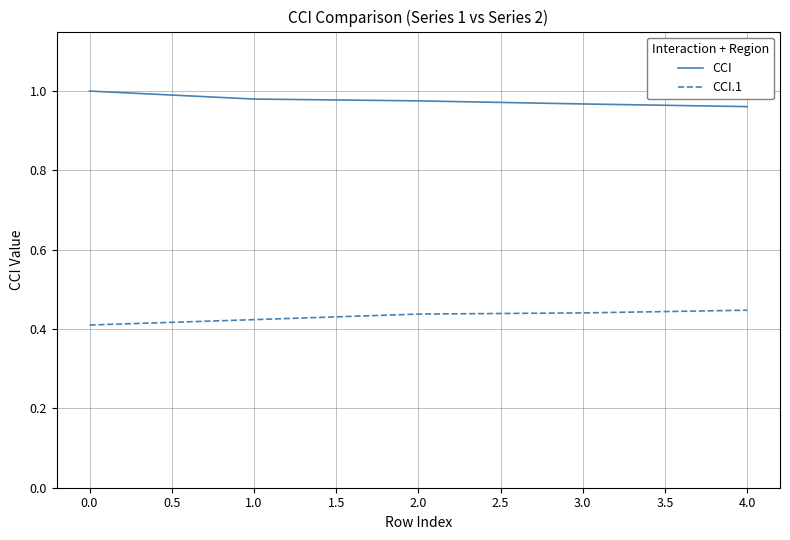

Is it true that CCI equals 0.4 at 1.0?

False